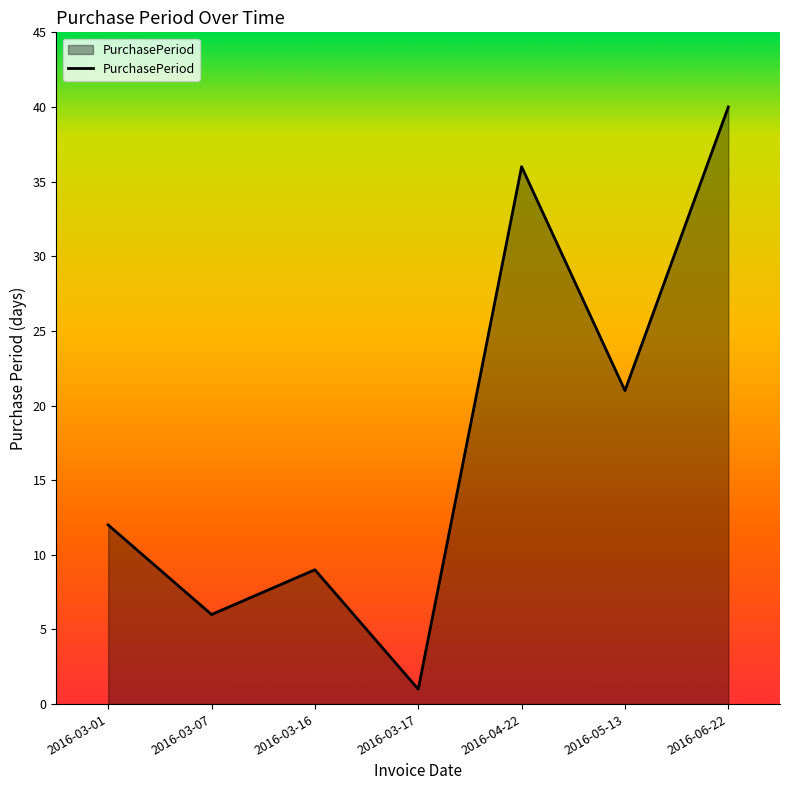

Approximately how many times larger is the value at 2016-04-22 compared to 2016-05-13?

1.7